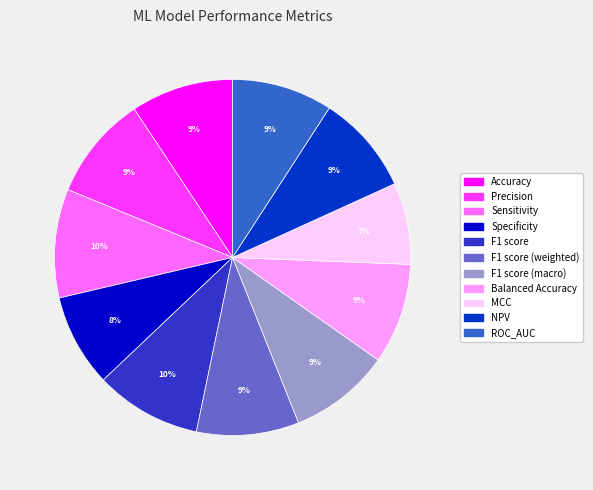

To the nearest percent, what is the average slice percentage?

9%